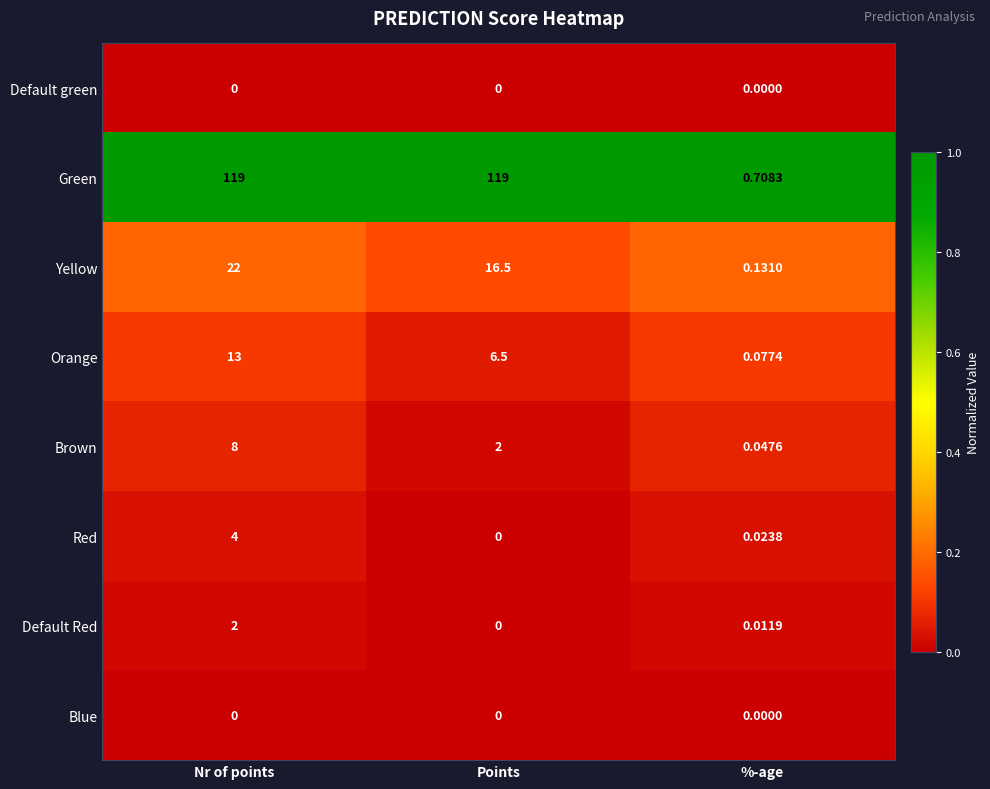

Which series has the largest total across all categories?

Green